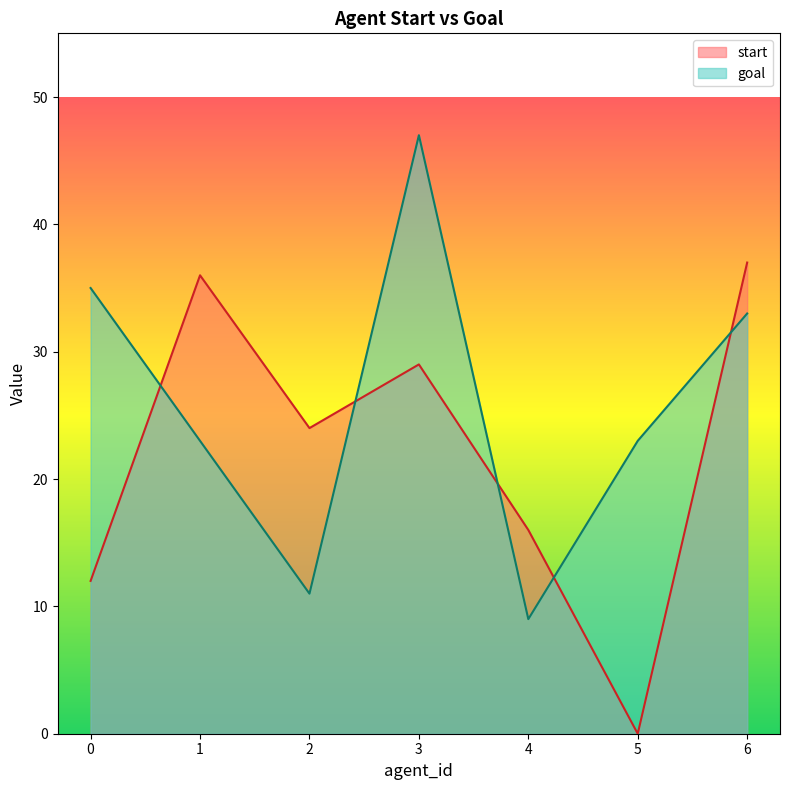

At which label does start reach its peak?

6